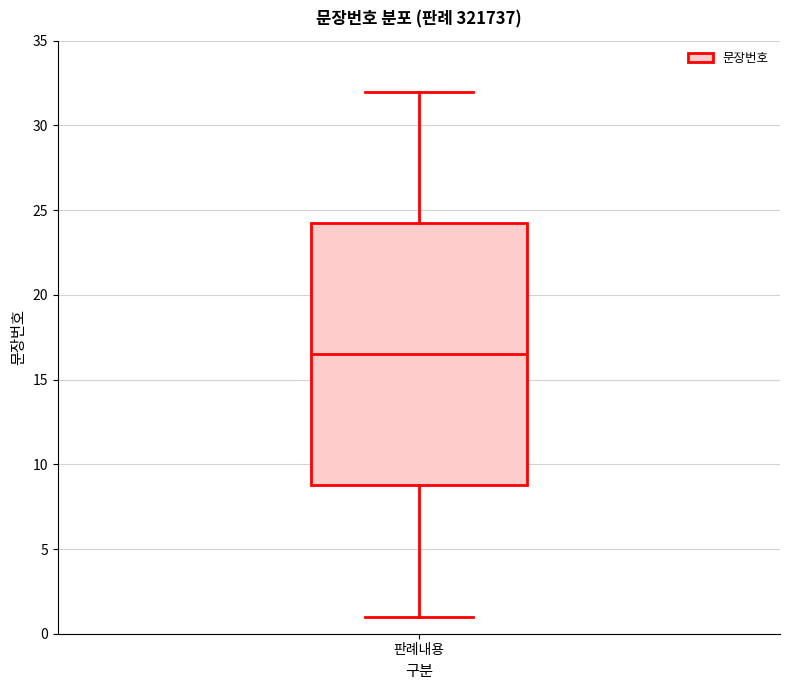

Transcribe this box plot: give where the median line is, the range the box spans, and where the two whiskers end, as read against the y-axis. The values are not printed on the chart, so give them approximately, as read against the axis.

median 16.5, box 9.0 to 24.5, whiskers 1.0 to 32.0